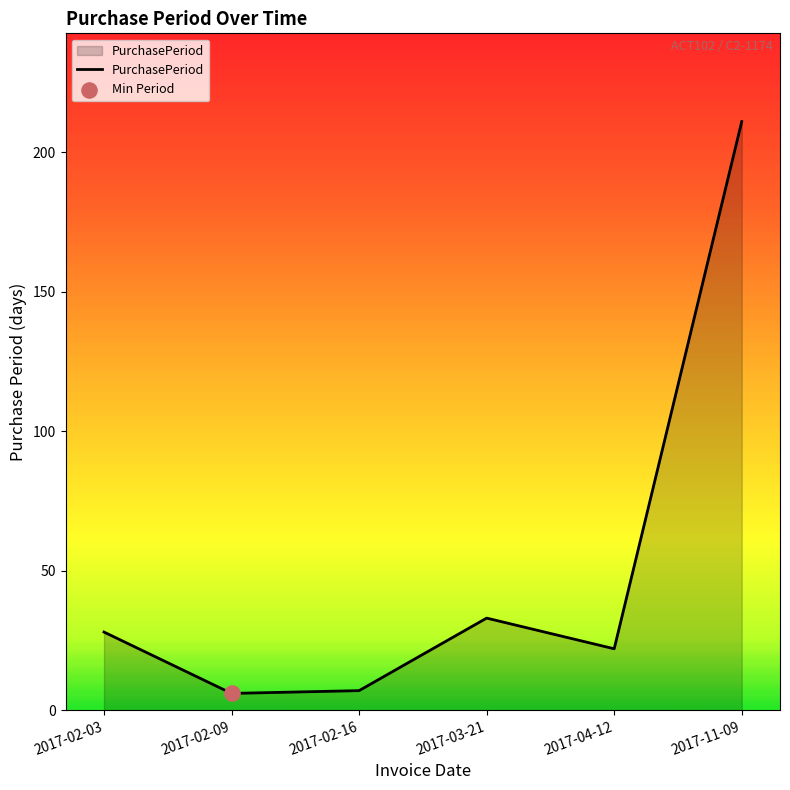

What is the change in value from 2017-02-09 to 2017-04-12?

+16